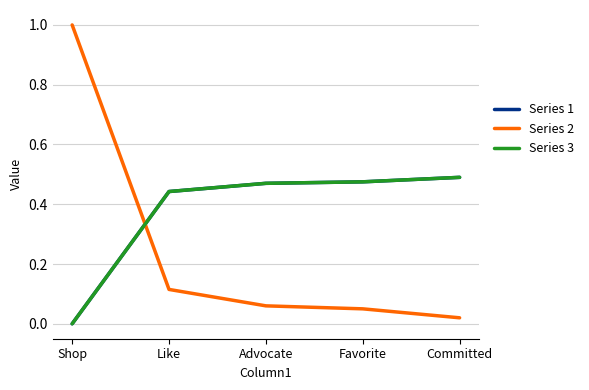

Is it true that Series 2 equals 0.1 at Favorite?

True